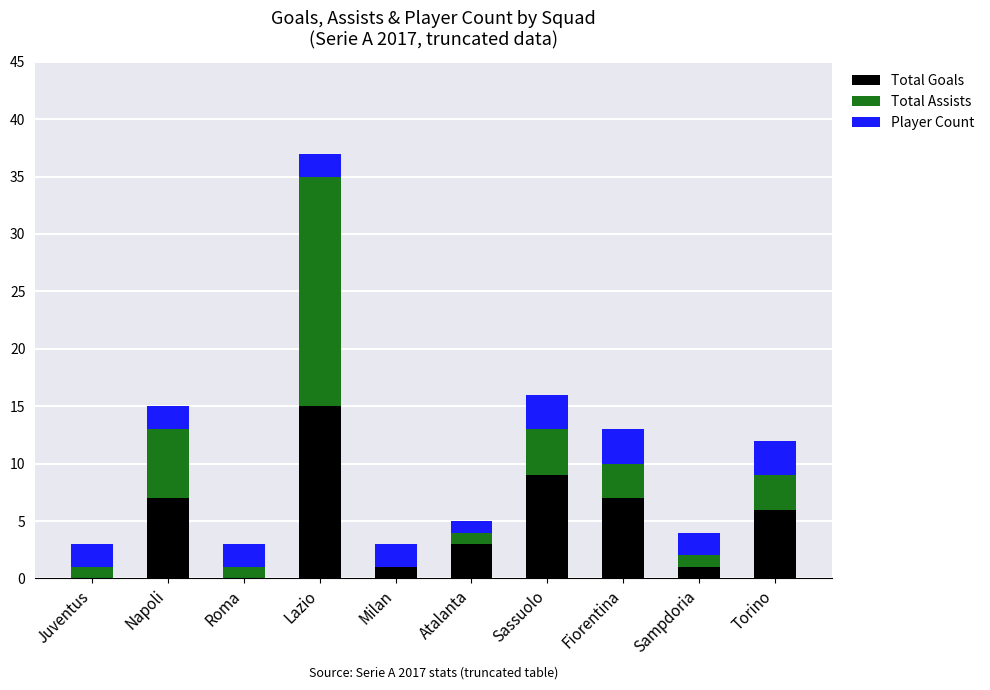

Is it true that Total Goals equals 7 at Fiorentina?

True